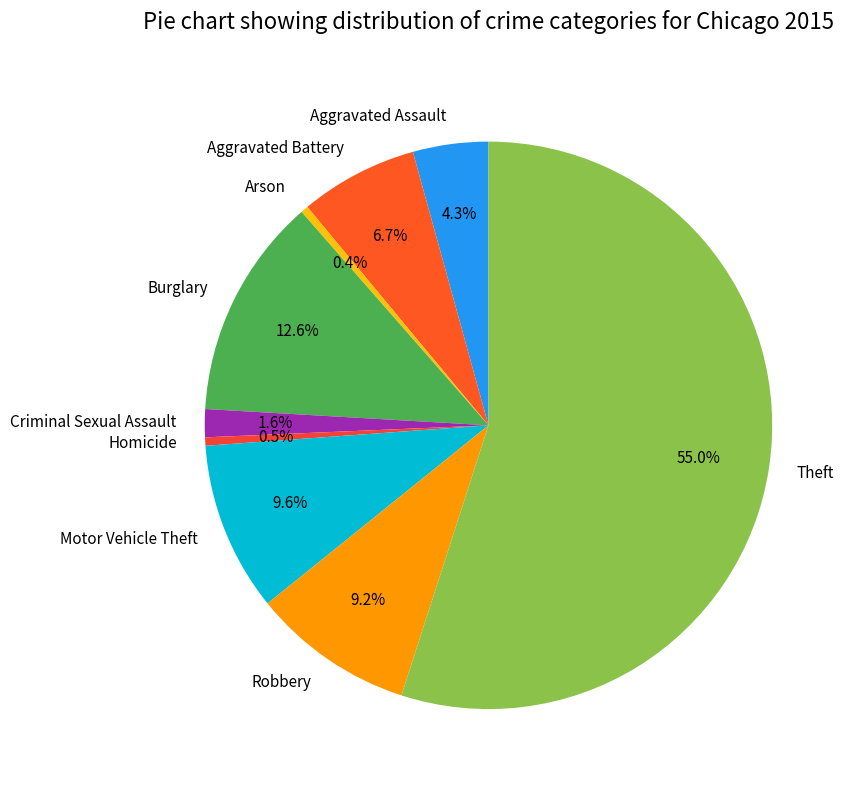

To the nearest percent, what is the average slice percentage?

11%